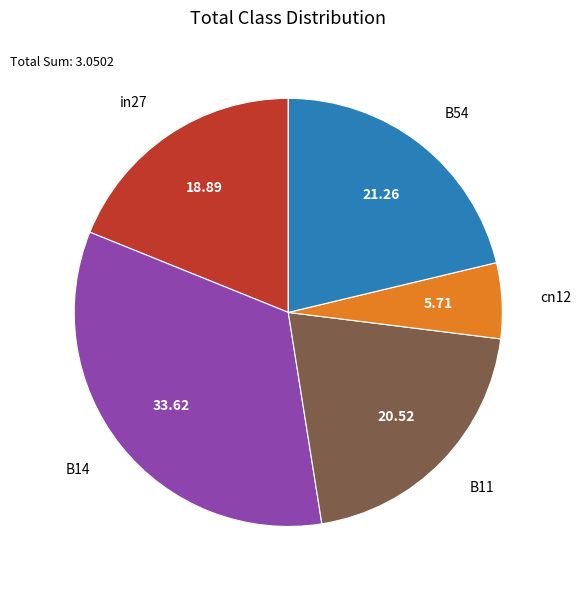

Do cn12 and in27 together represent more than half of the pie?

No